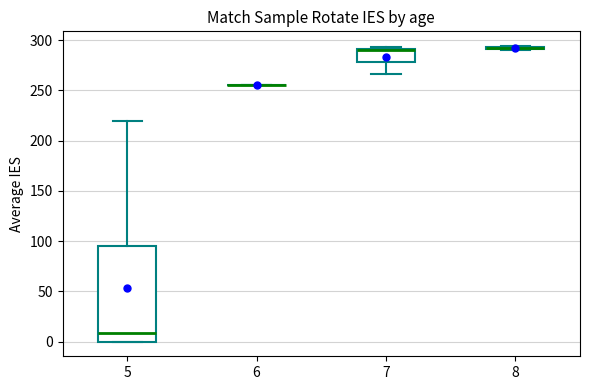

Comparing the boxes themselves (not the whiskers), which one is the tallest?

5